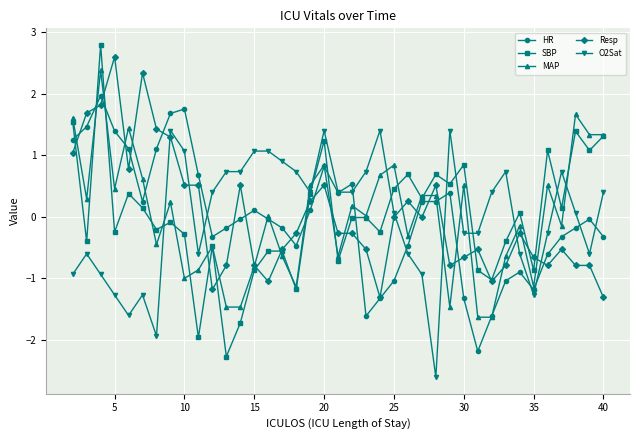

Rank the series by their maximum value, from highest to lowest.

SBP, Resp, MAP, HR, O2Sat